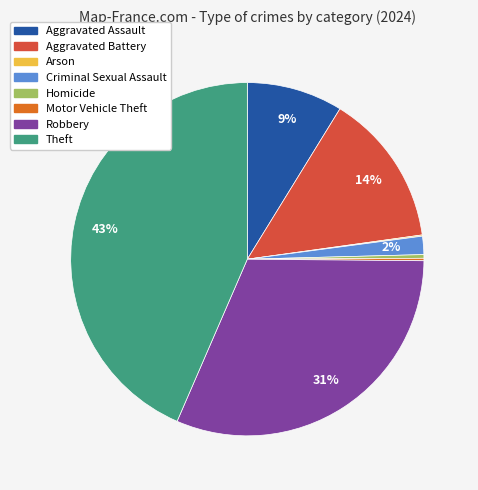

Is there a majority slice in this chart?

No